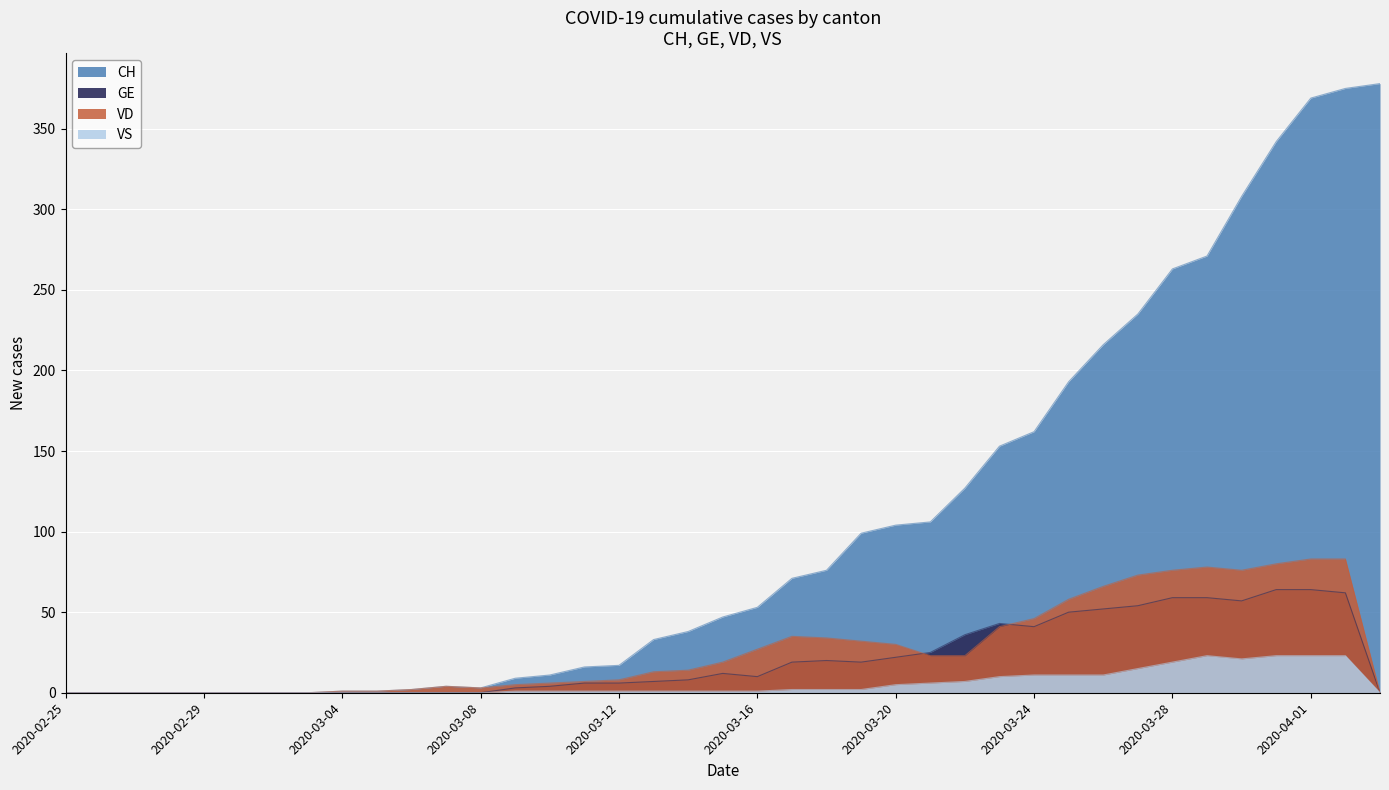

True or false: VS and VD intersect in this chart.

False